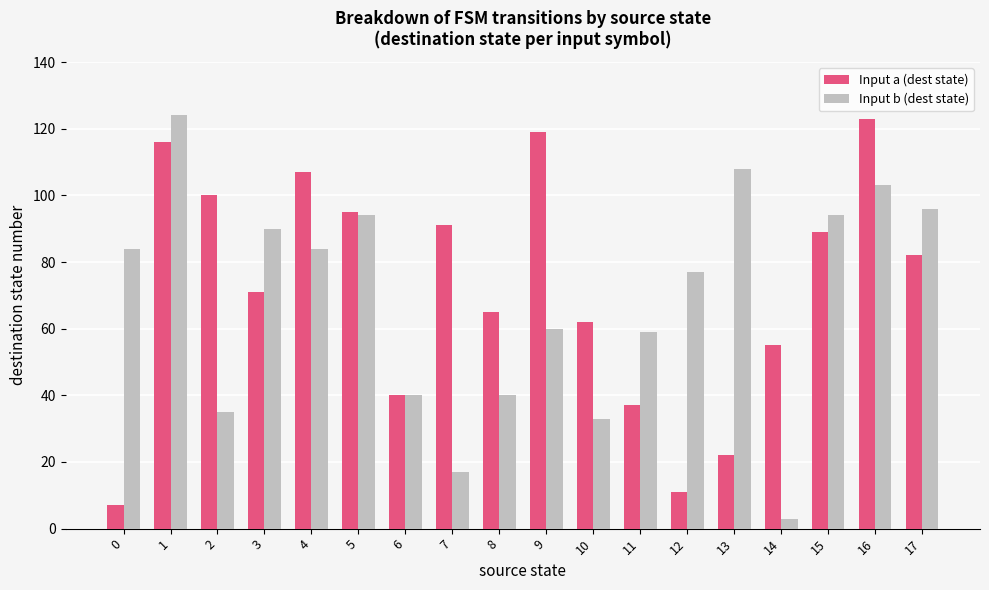

What is the average value of the Input a (dest state) series?

72